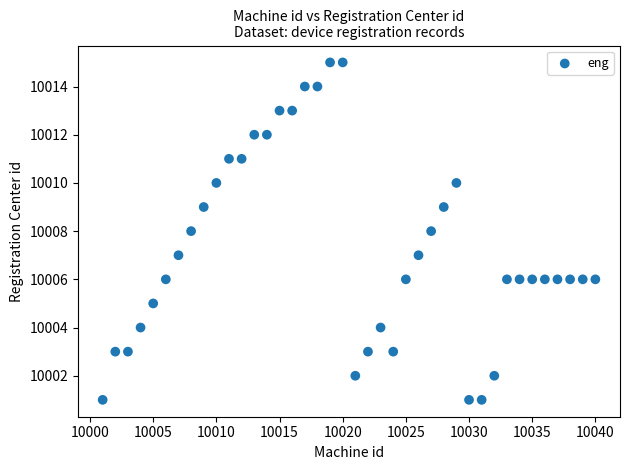

What is the range of X values (max minus min)?

39